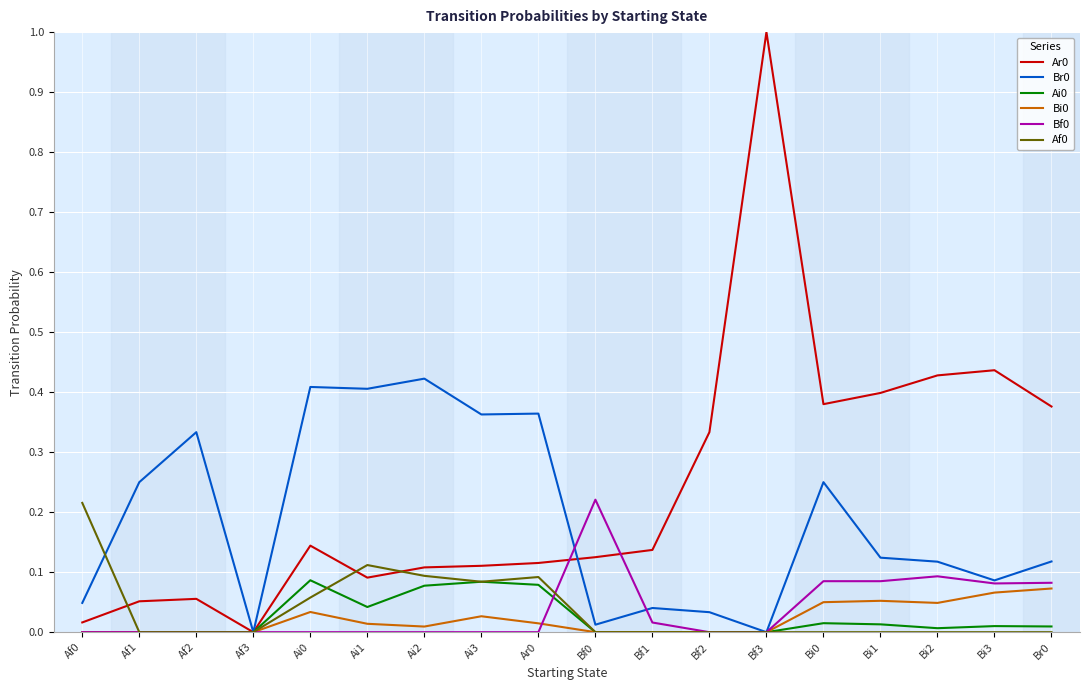

The Ar0 series shows 1.0 at Bf3. True or false?

True